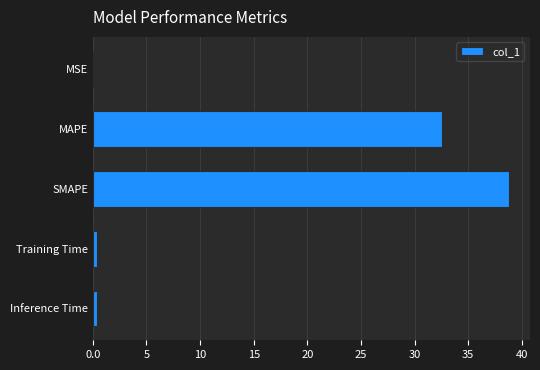

At which label is the value closest to 19?

MAPE